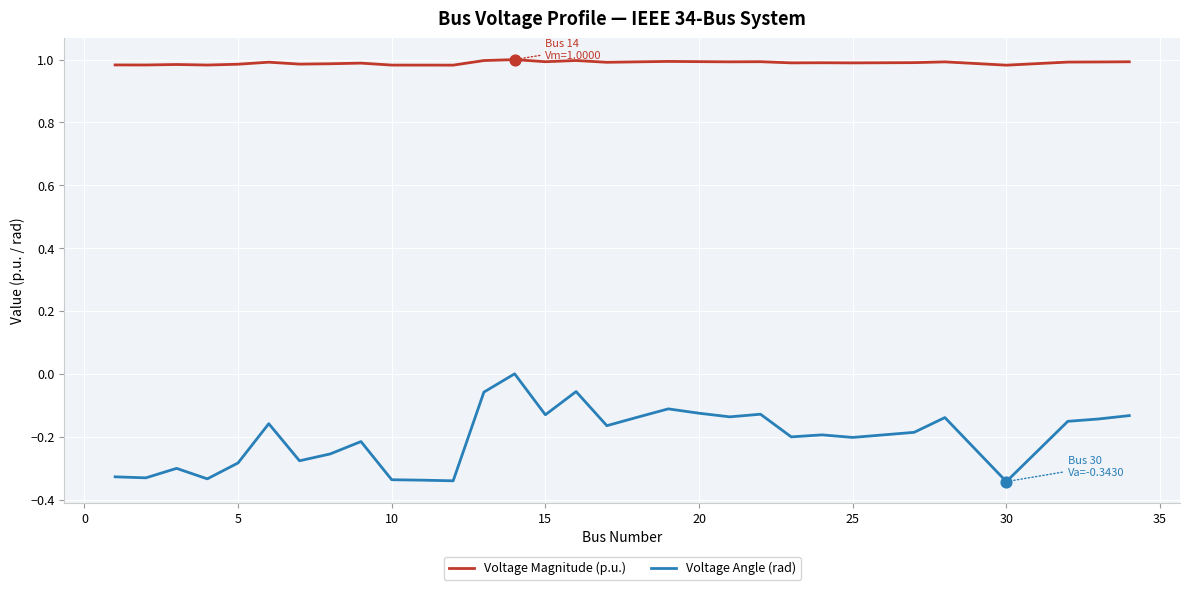

At how many categories does at least one series exceed 0?

31